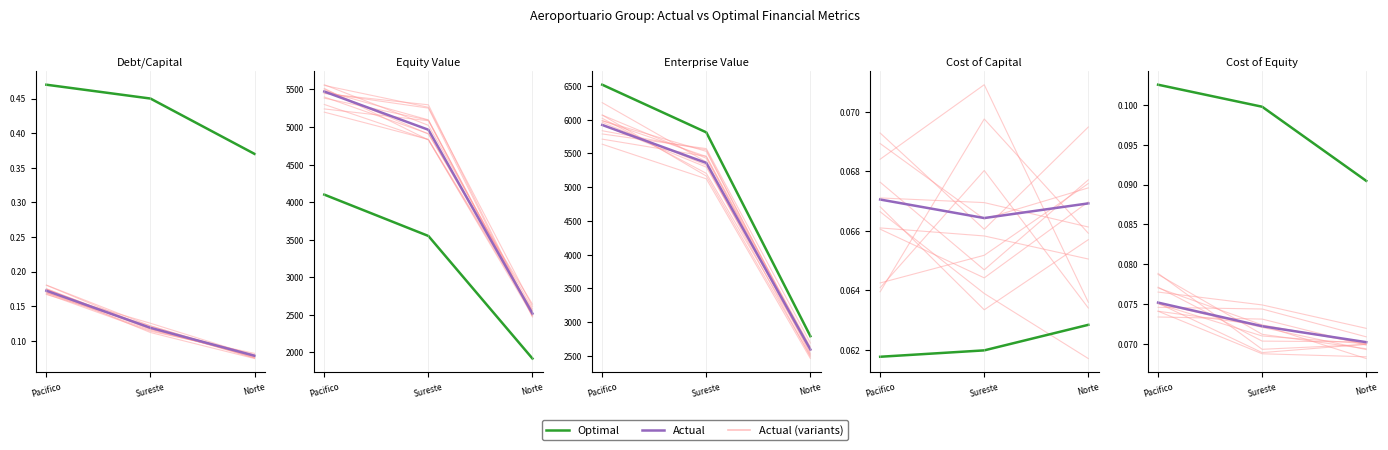

Count the Actual (Median-style) values in the range 0 to 1.

3